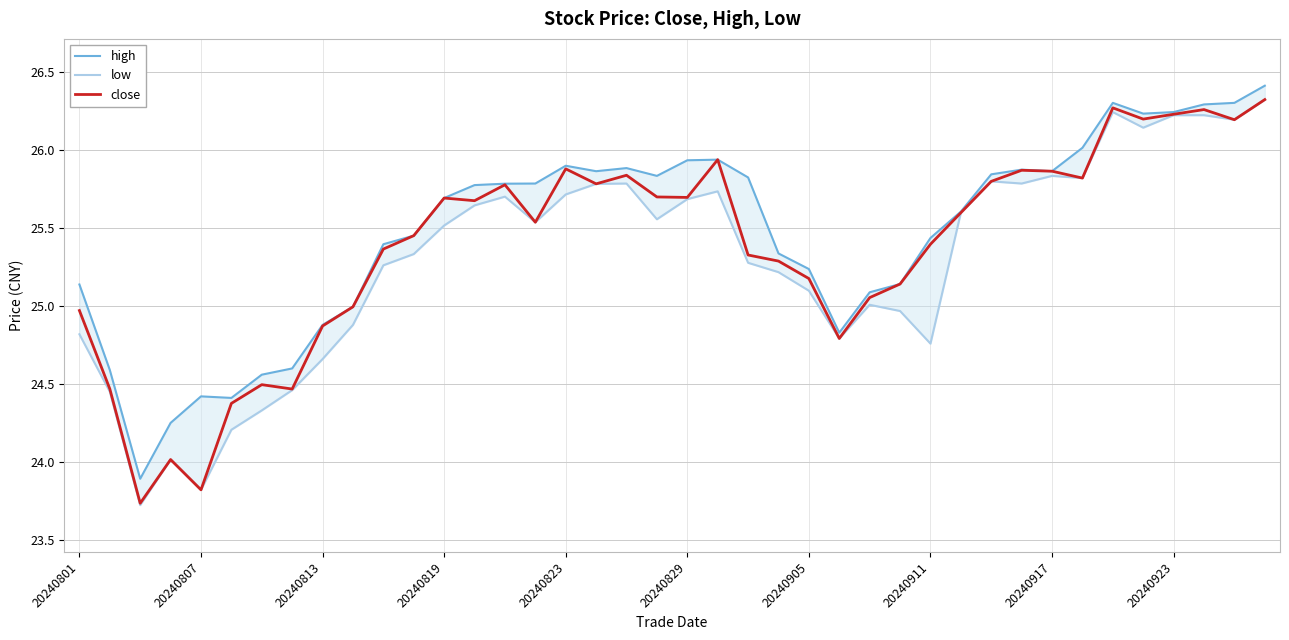

True or false: close and low cross at least once.

False